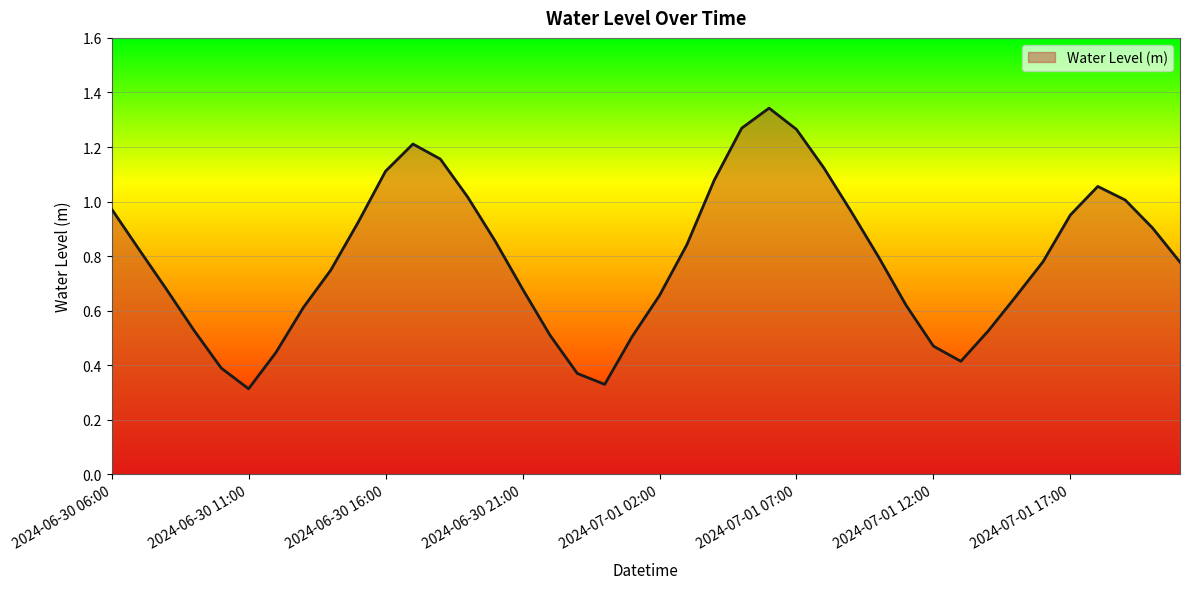

At which label is the value closest to 0?

2024-06-30 11:00